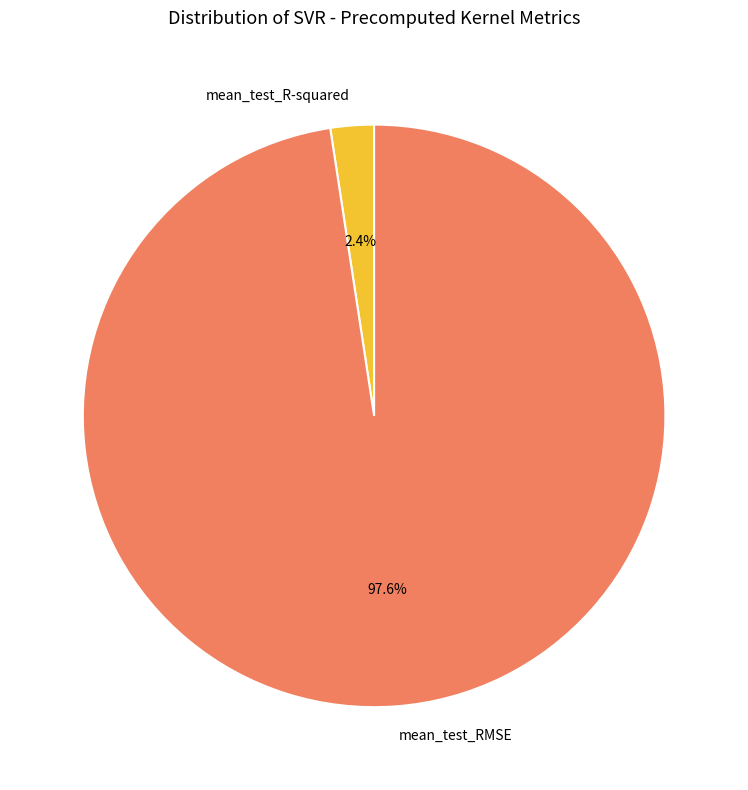

Which slice is the smallest?

mean_test_R-squared